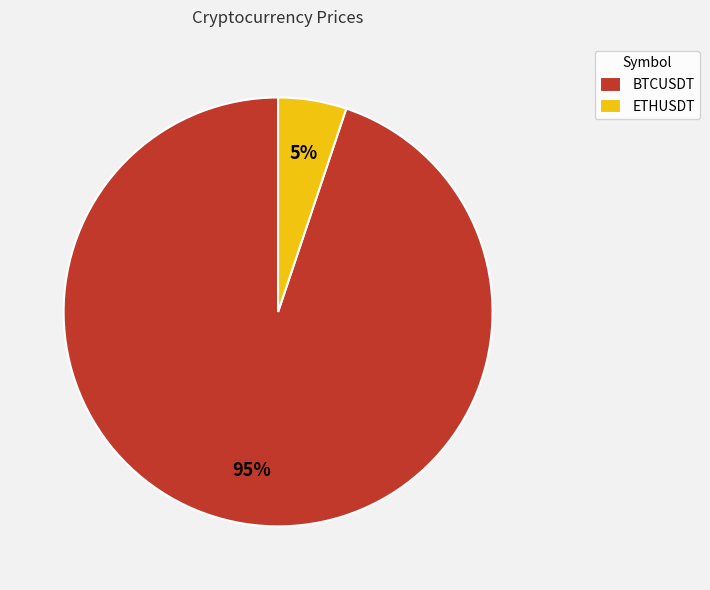

Which category has the biggest portion of the pie?

BTCUSDT